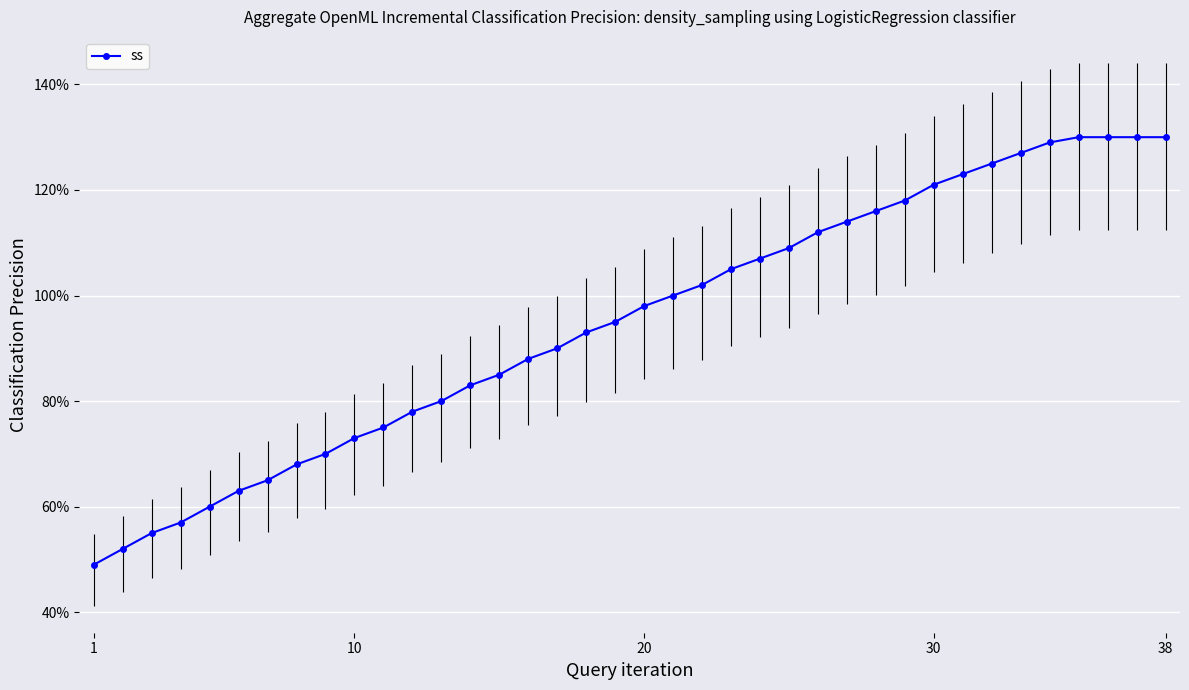

What is the minimum value shown in the chart?

49